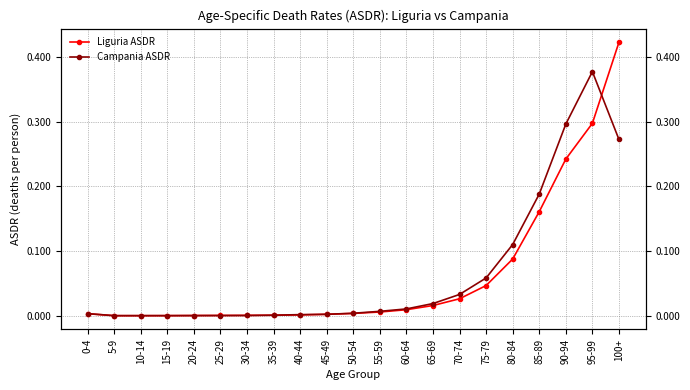

Is the value of Liguria ASDR at 65-69 greater than the value of Campania ASDR at 90-94?

No